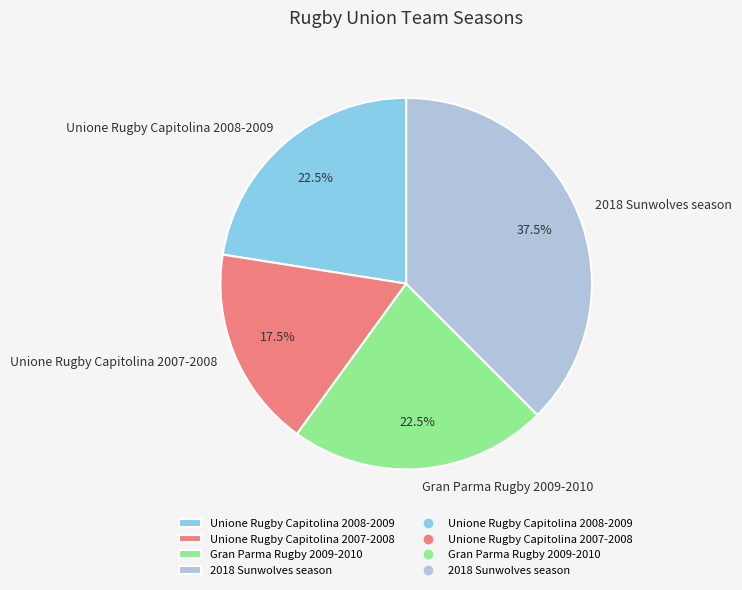

Approximately how many times larger is the value at Unione Rugby Capitolina 2008-2009 compared to Unione Rugby Capitolina 2007-2008?

1.3